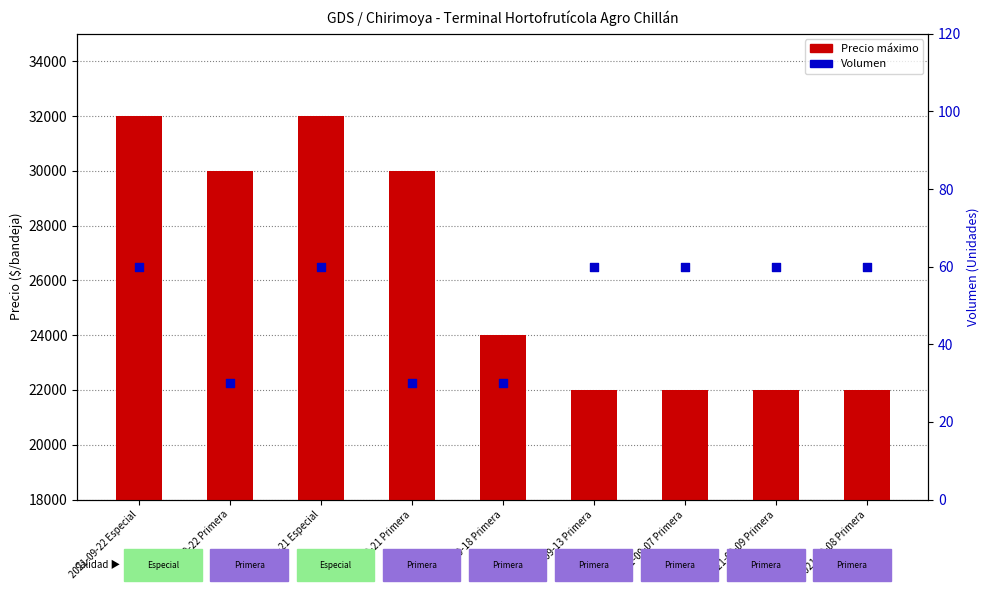

Is the value of Precio máximo at 2021-09-21 Primera greater than the value of Volumen at 2021-10-18 Primera?

Yes